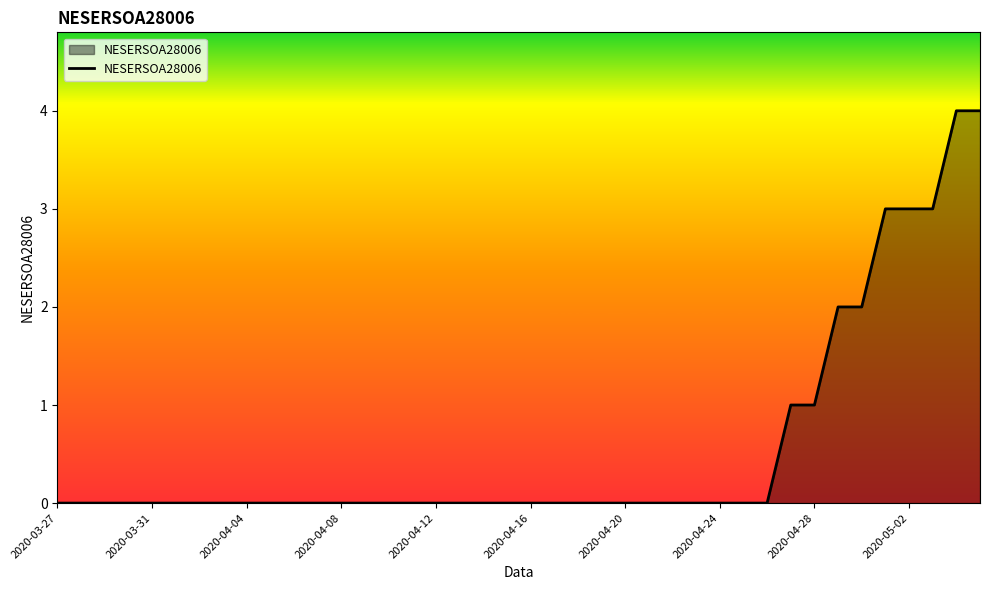

Does the chart display data point markers on the line(s)?

No